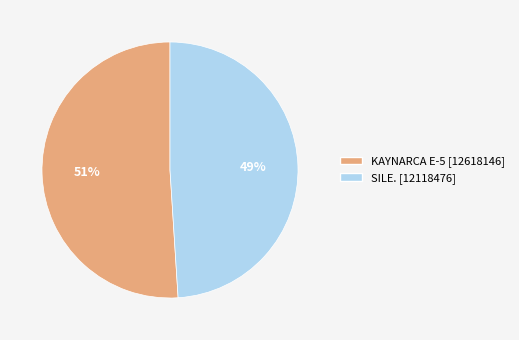

Does any single category account for the majority?

Yes